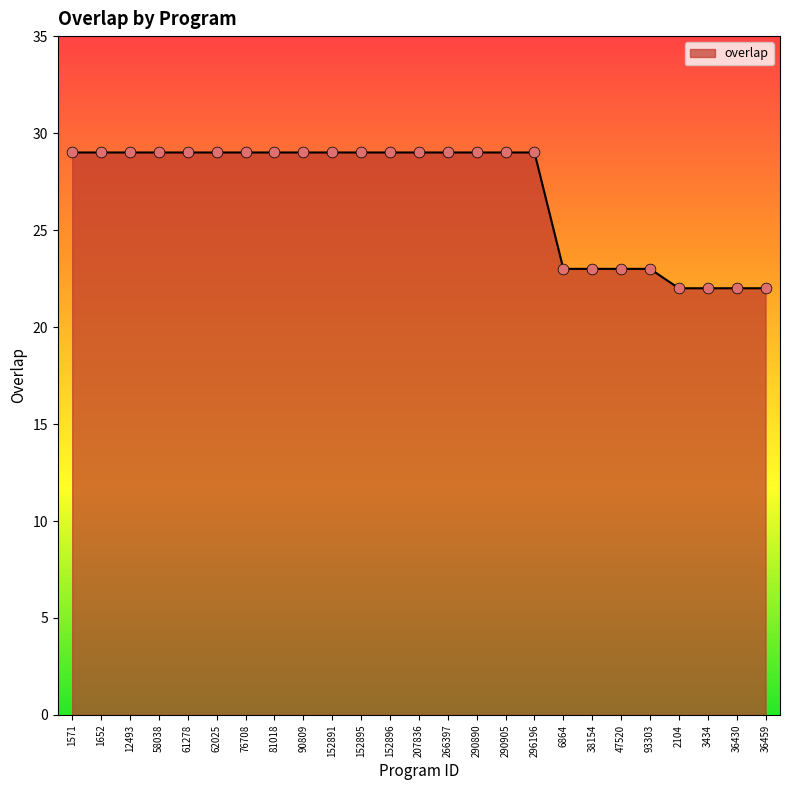

What is the change in value from 76708 to 3434?

-7